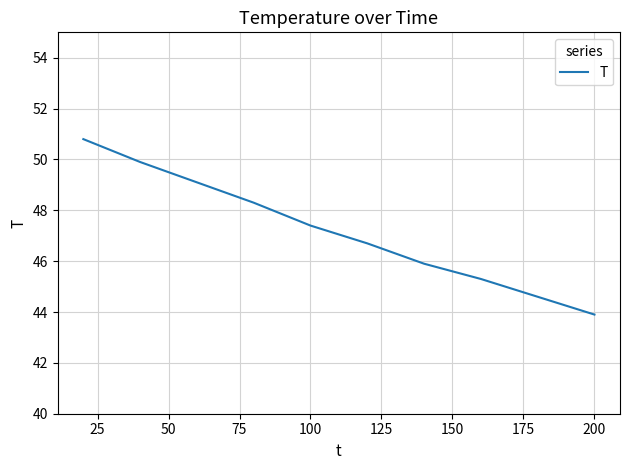

What is the difference between the maximum and minimum values?

6.9